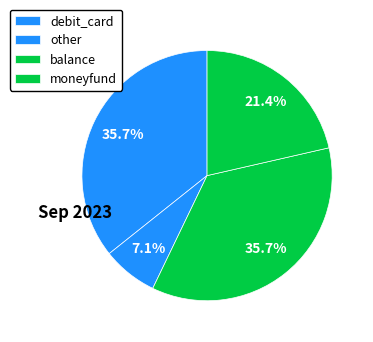

Between moneyfund and other, which is larger?

moneyfund